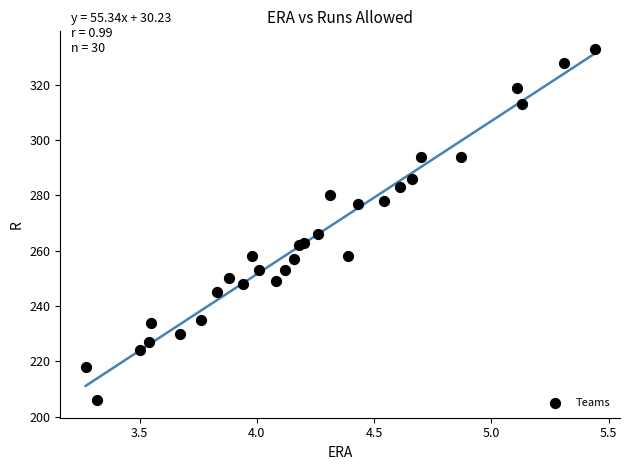

What Y value in the scatter plot is closest to 269?

266